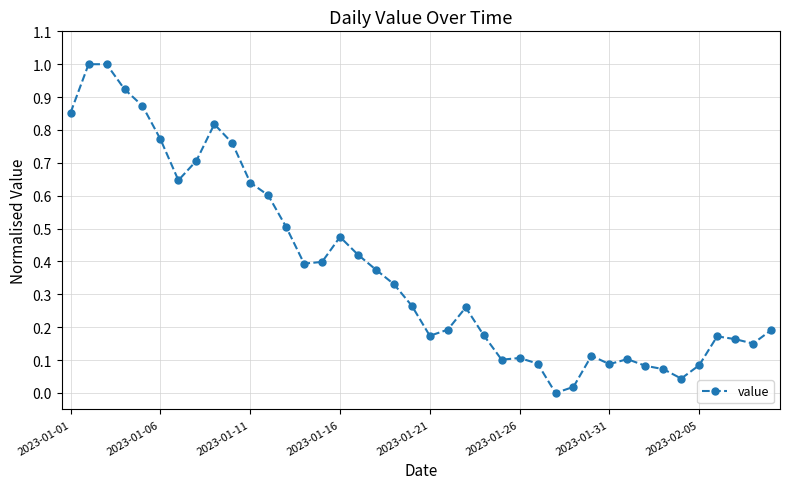

True or false: there are more than 0 points higher than both neighbors.

True